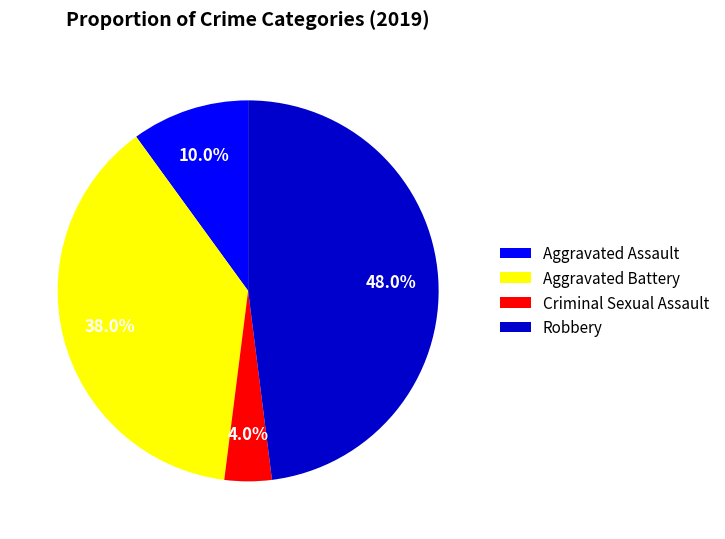

What is the largest slice in the pie chart?

Robbery